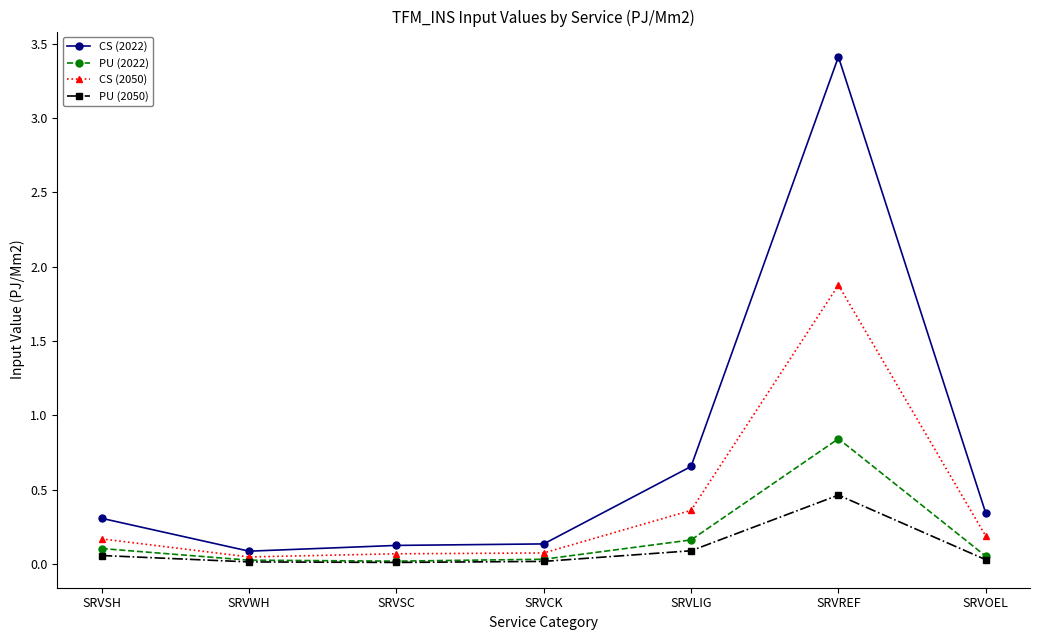

Which series has the largest total across all categories?

CS (2022)